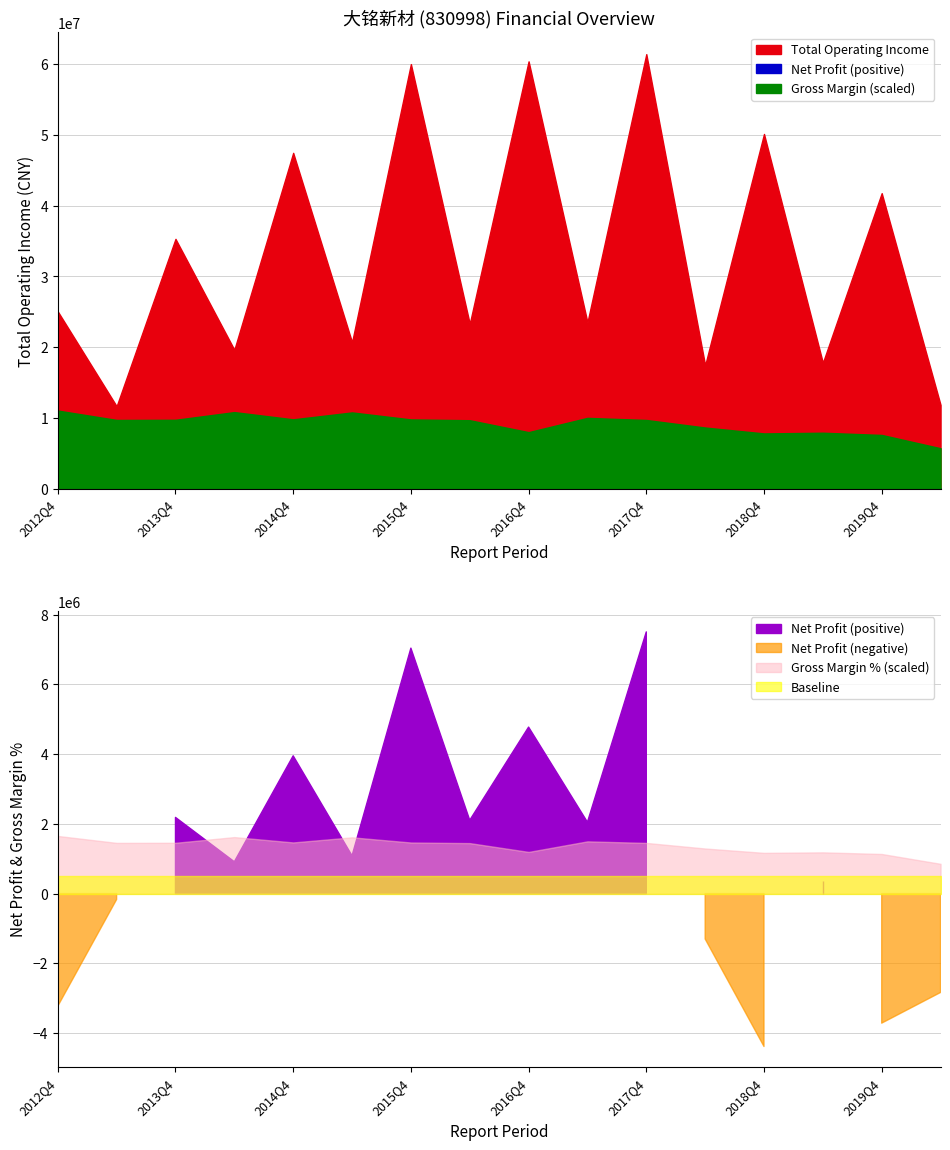

What is the label of the 1st point from the left?

2012Q4